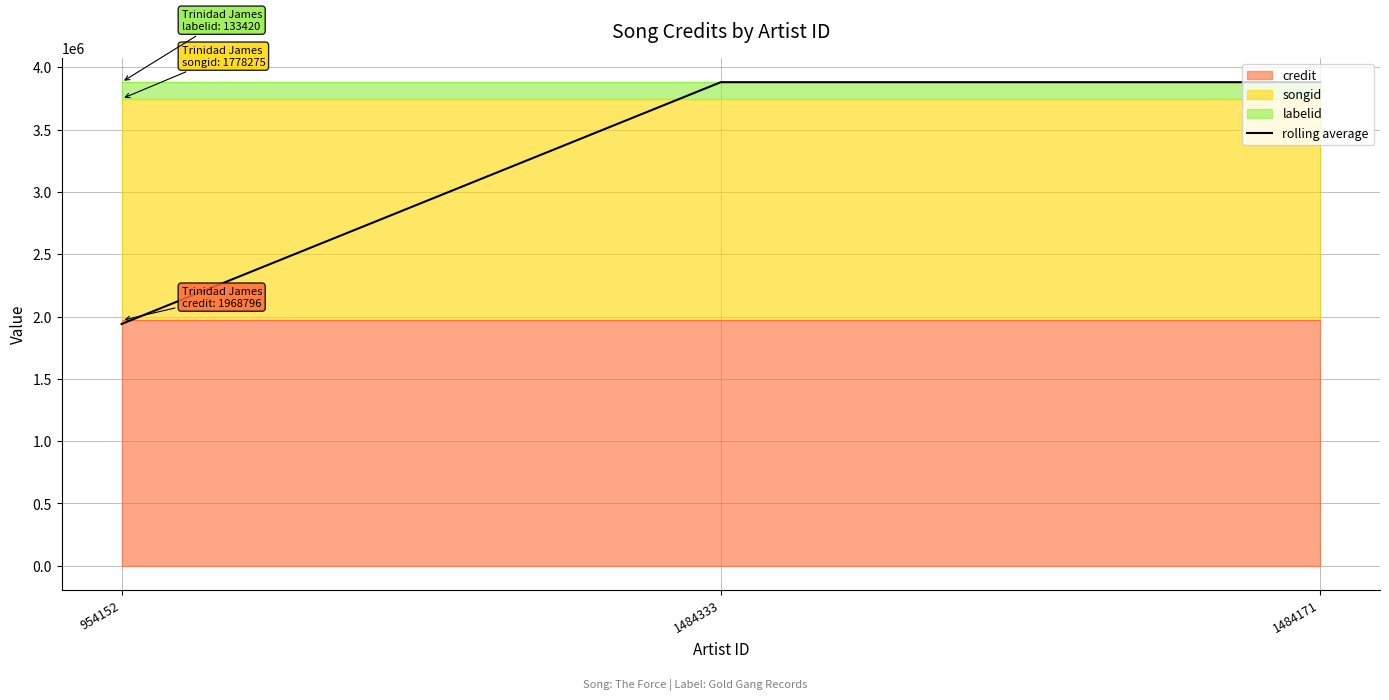

What is the difference between the maximum and minimum values?

1940245.5